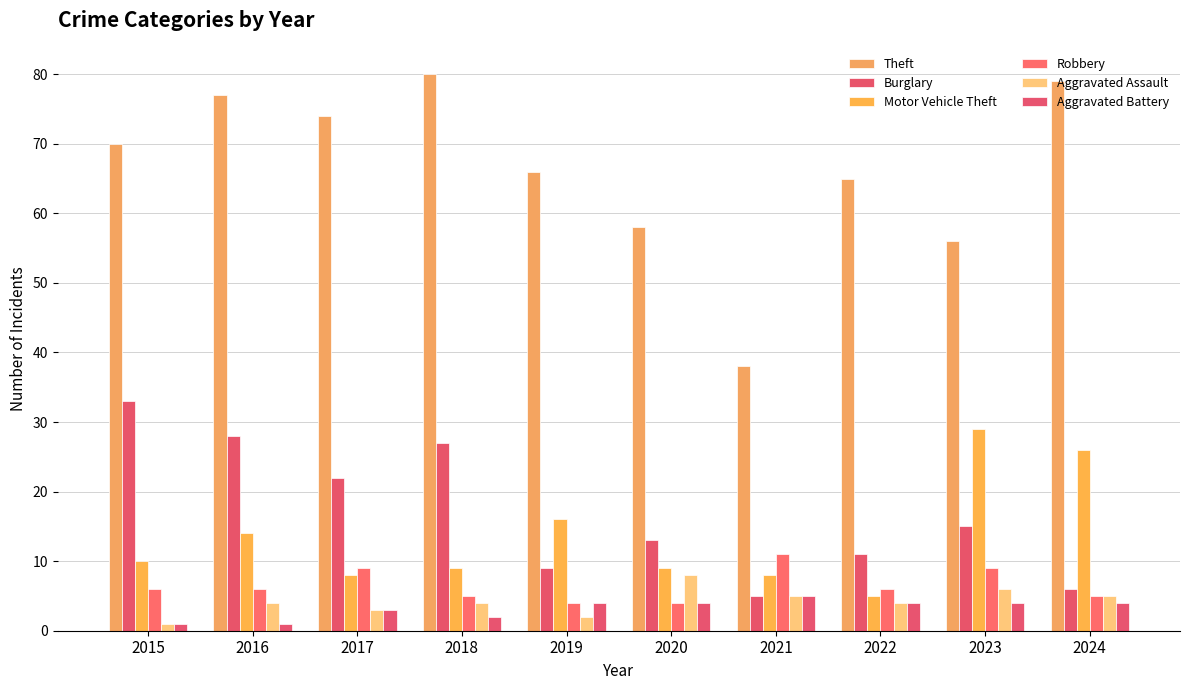

Count the number of categories in the chart.

10